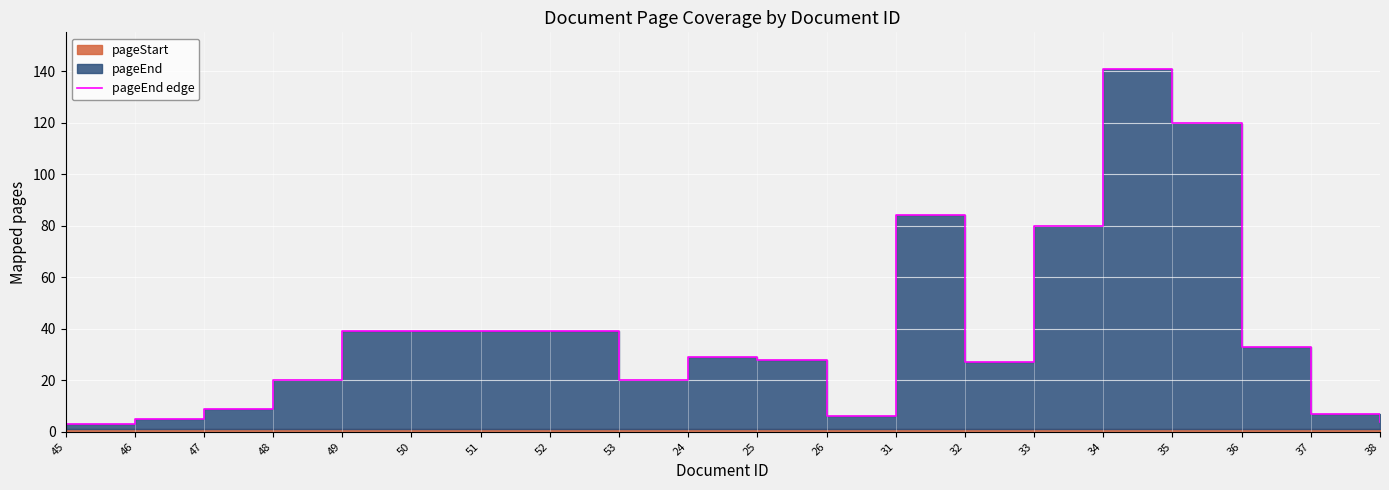

Which has a higher value, 32 or 47?

32